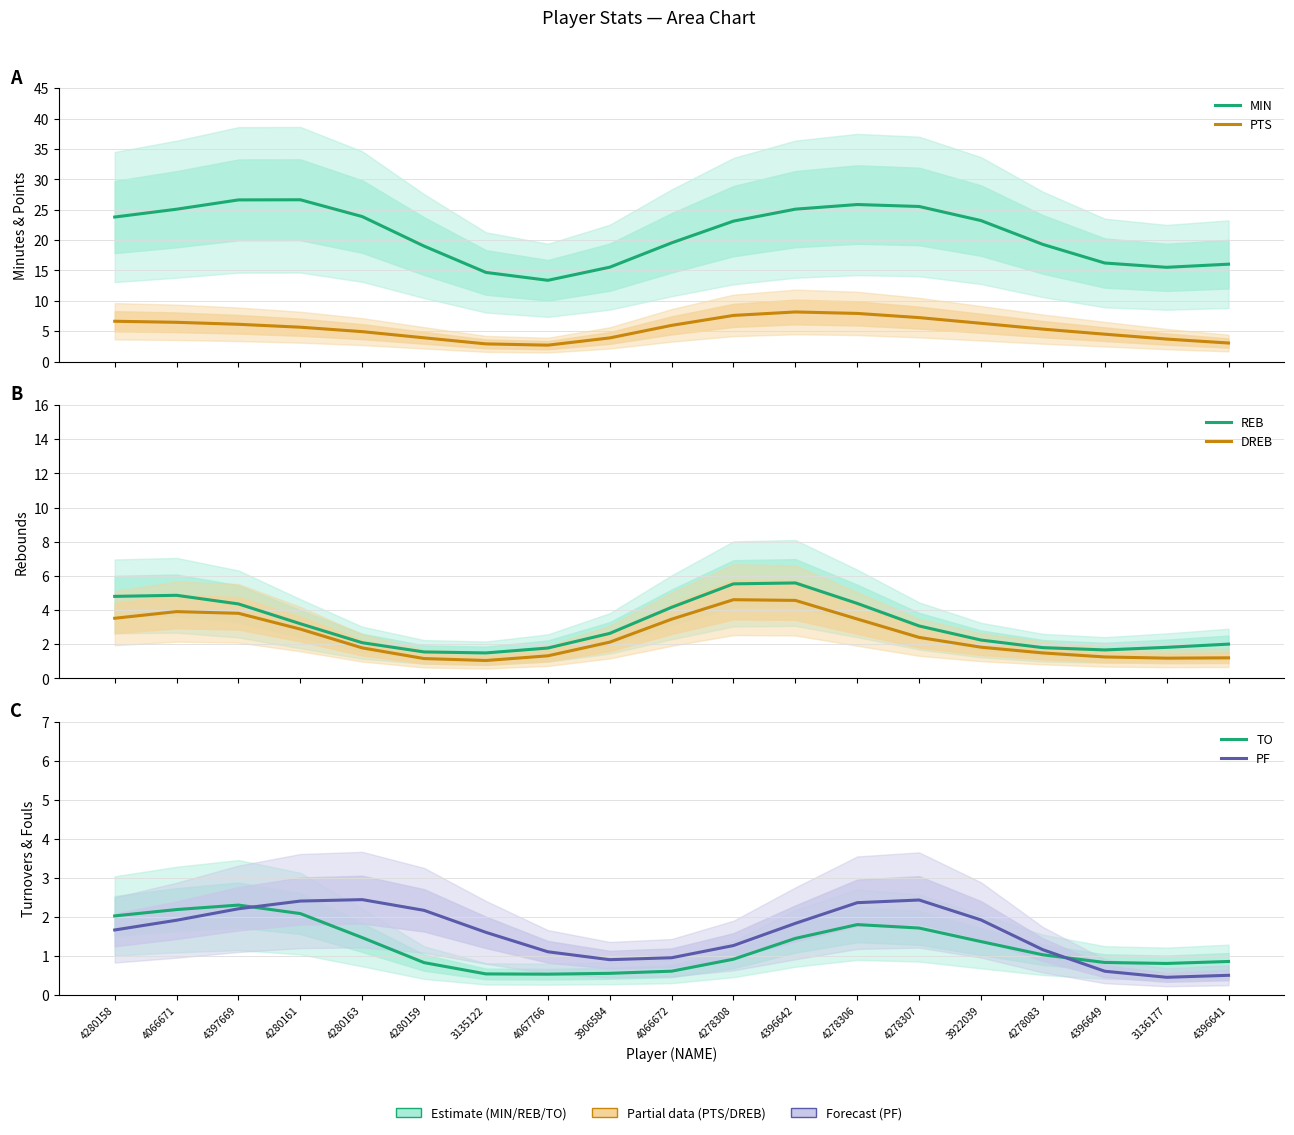

Is it true that DREB equals 2.9 at 3906584?

False